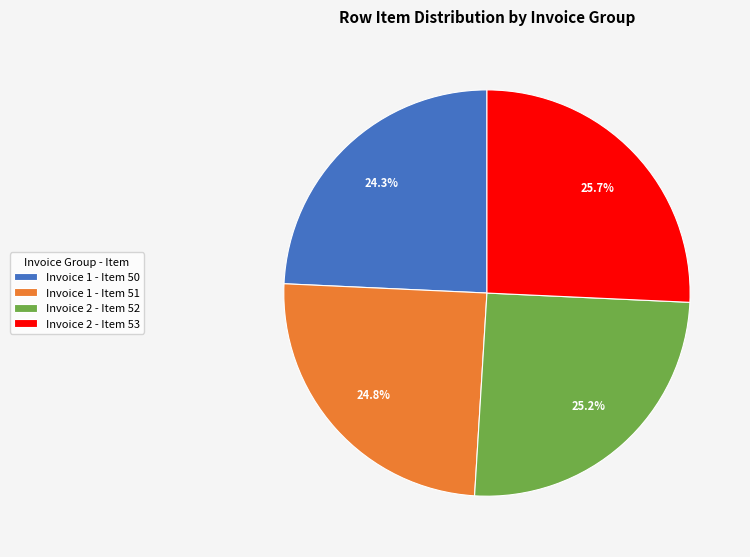

To the nearest percent, what is the average slice percentage?

25%